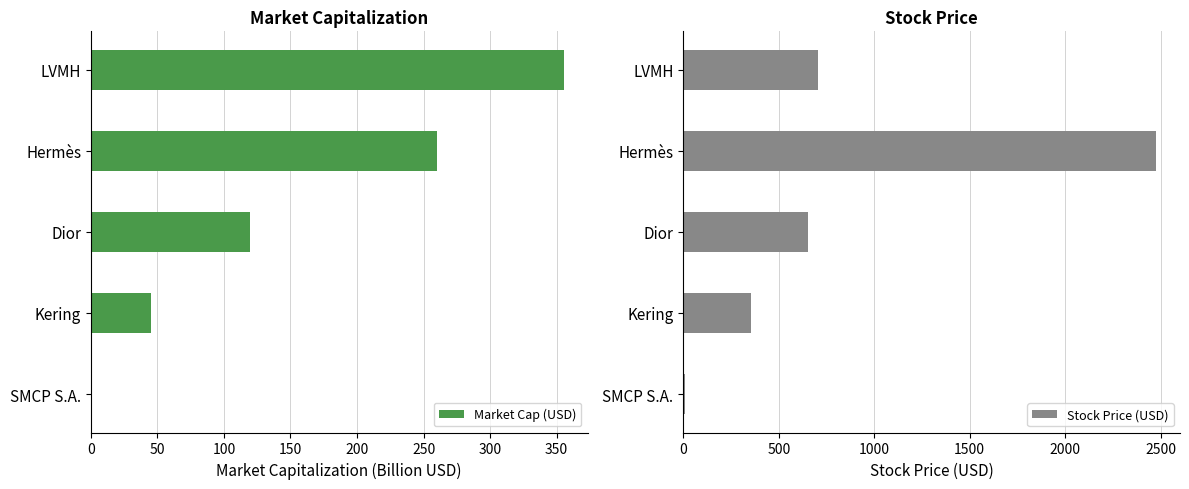

Where is Market Cap (USD) nearest to the value 177?

Dior